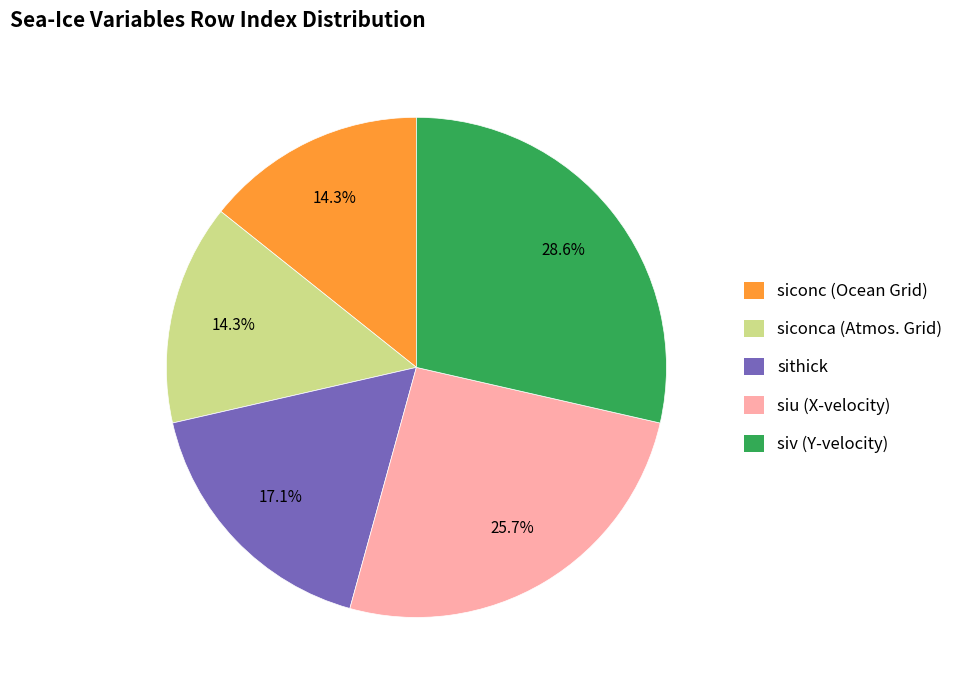

Do sithick and siconca (Atmos. Grid) together represent more than half of the pie?

No